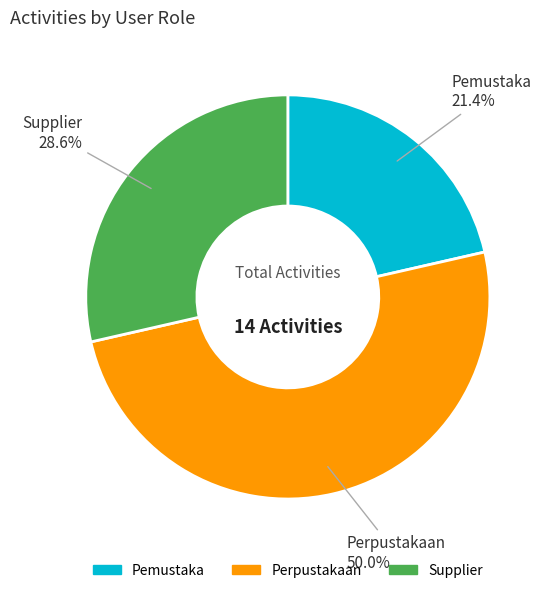

What percentage is the Pemustaka slice, to the nearest percent?

21%